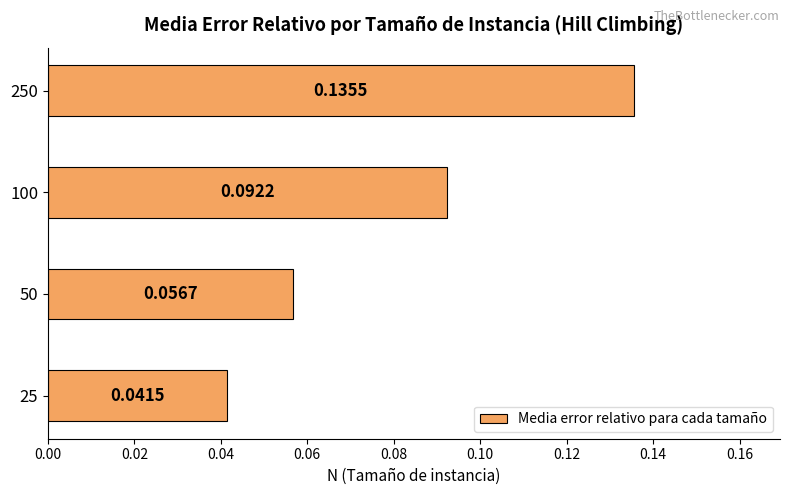

Which has a higher value, 100 or 25?

100